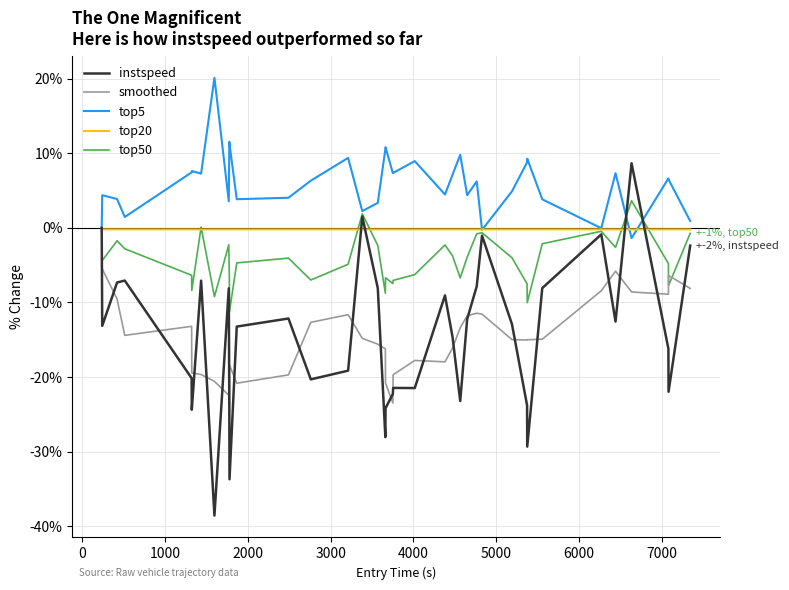

Which series has the widest spread of values?

instspeed